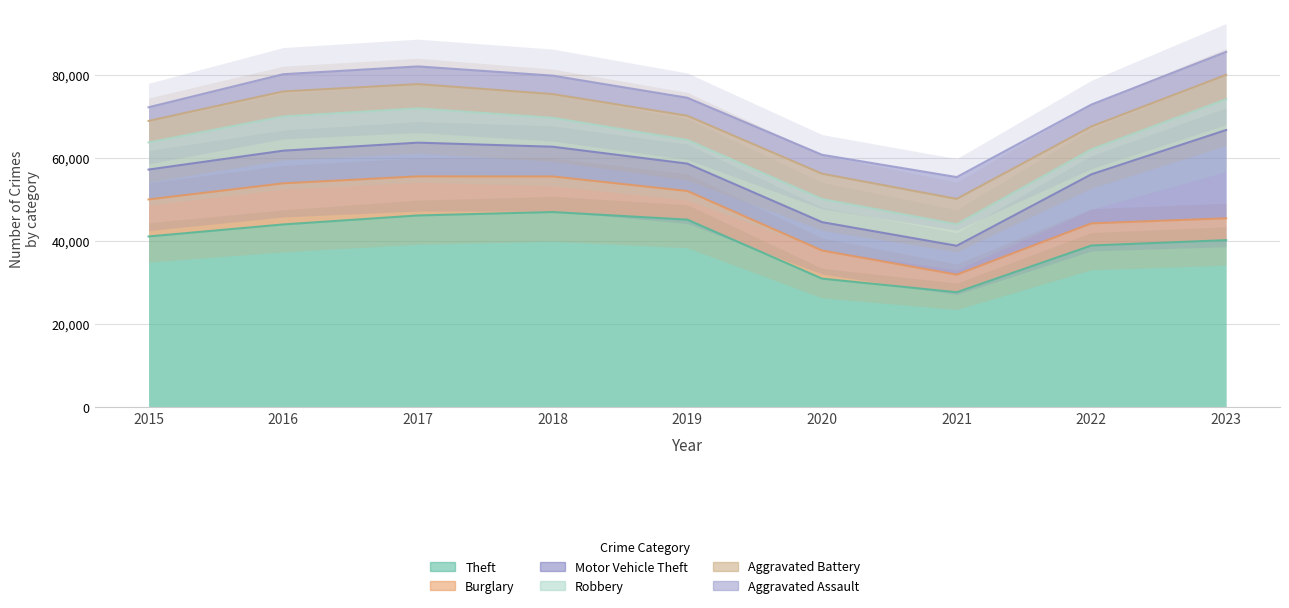

What is the difference between the maximum and minimum values in the Robbery series?

3097